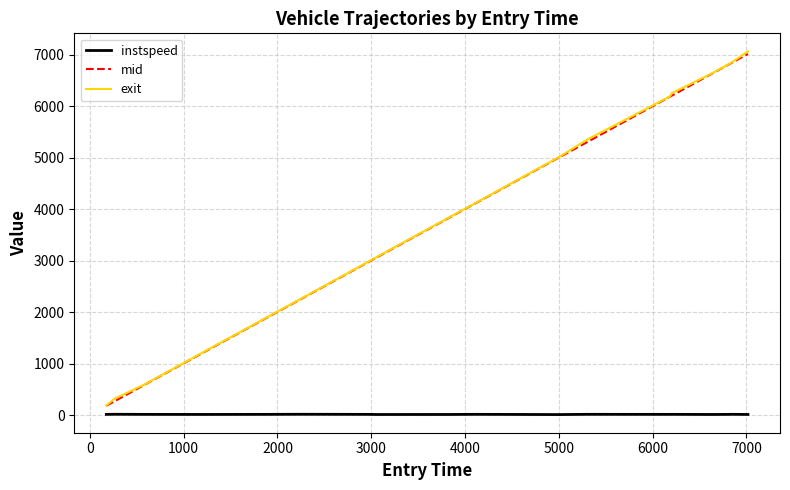

True or false: mid and instspeed intersect in this chart.

False